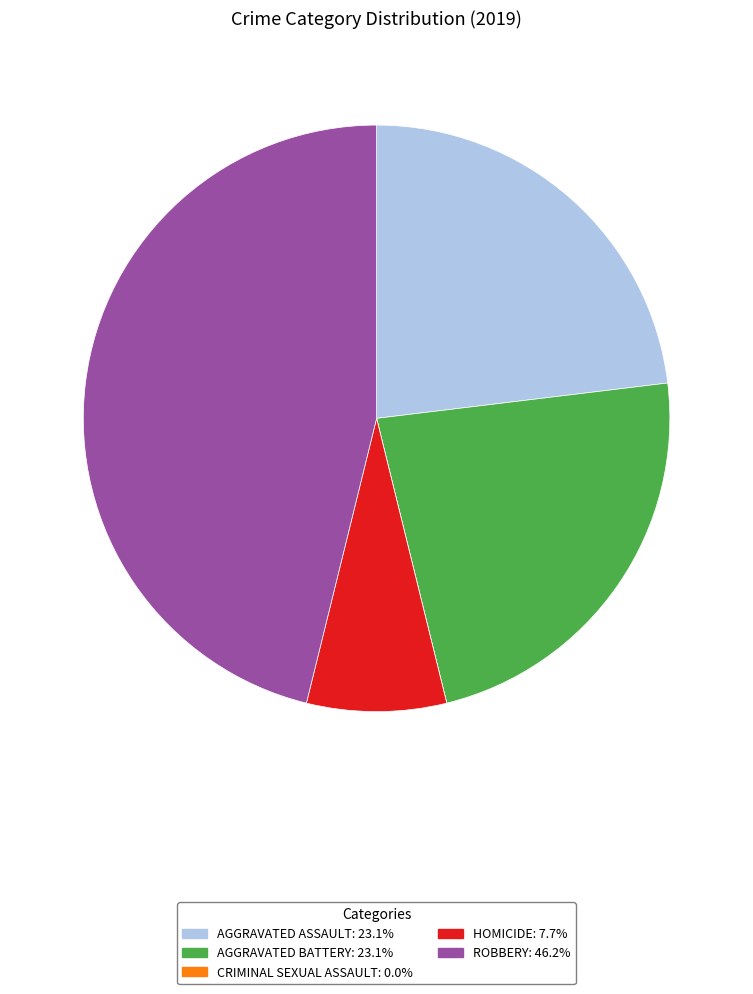

Is there a majority slice in this chart?

No